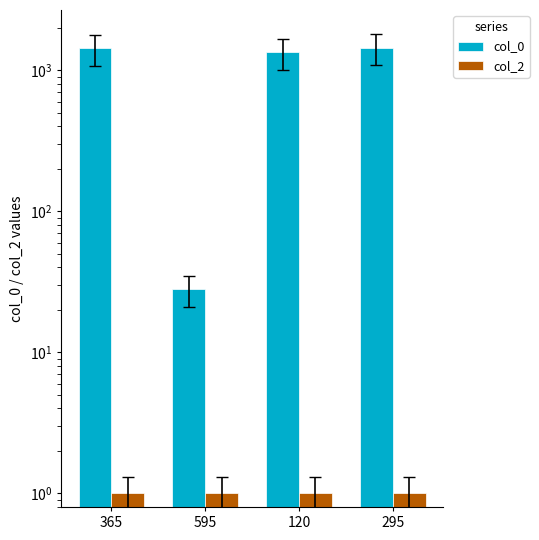

At which category does the chart reach its peak across all series?

295